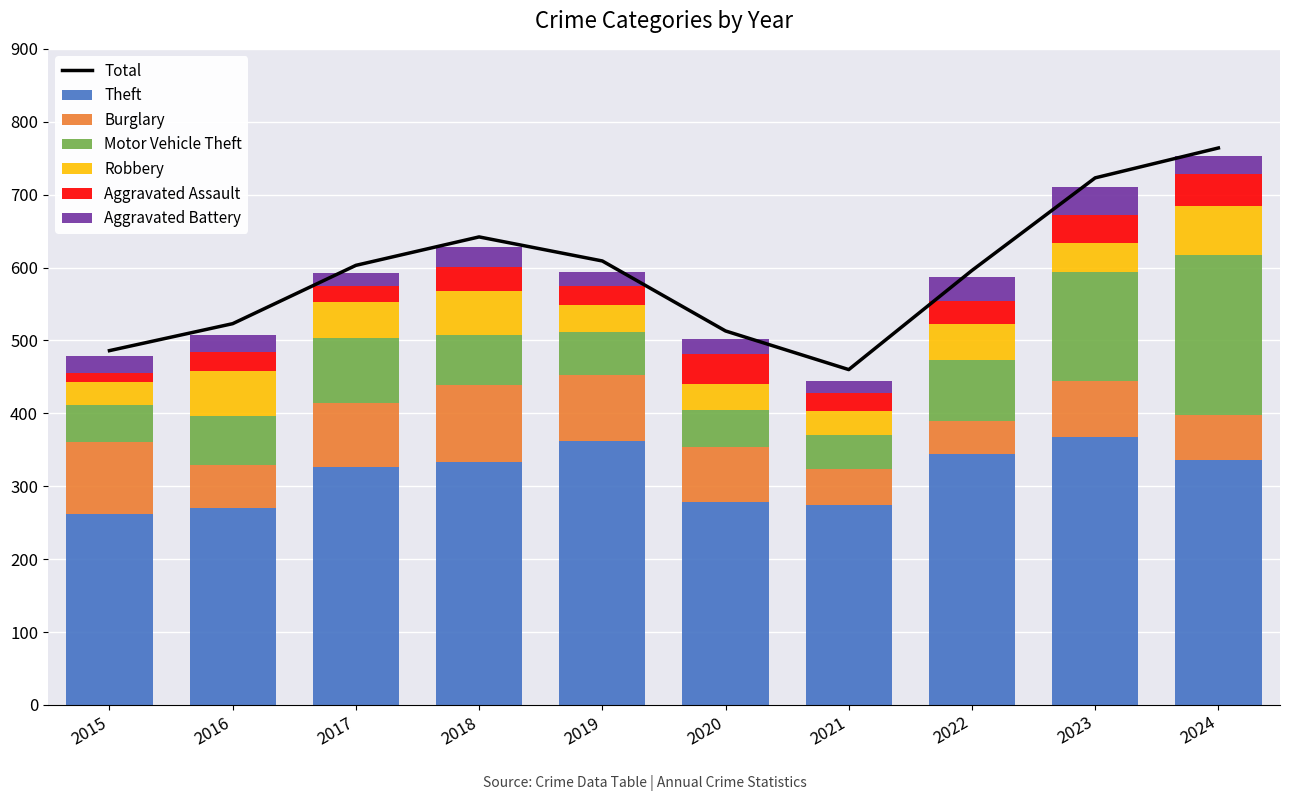

Is the value of Aggravated Assault at 2020 greater than the value of Theft at 2019?

No